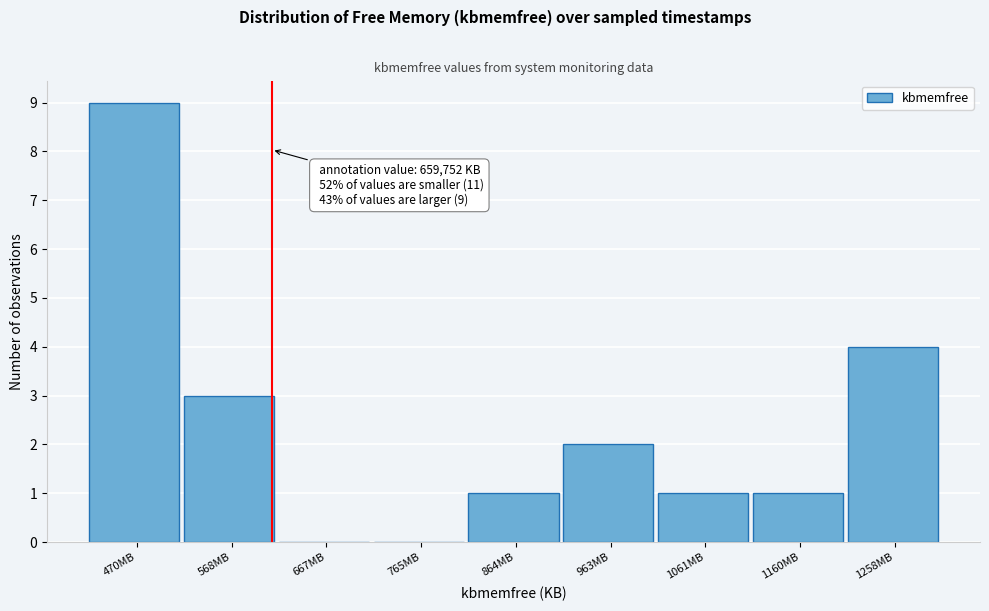

Reading left to right, what are all the values shown in this chart?

470MB=9	568MB=3	667MB=0	765MB=0	864MB=1	963MB=2	1061MB=1	1160MB=1	1258MB=4